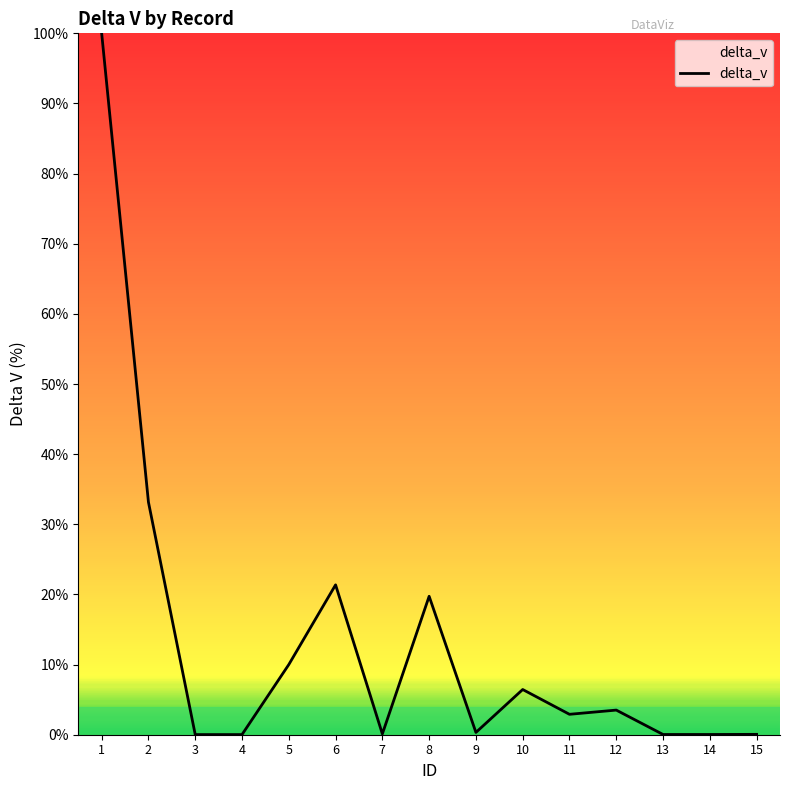

At which category does the data reach its first local peak?

6